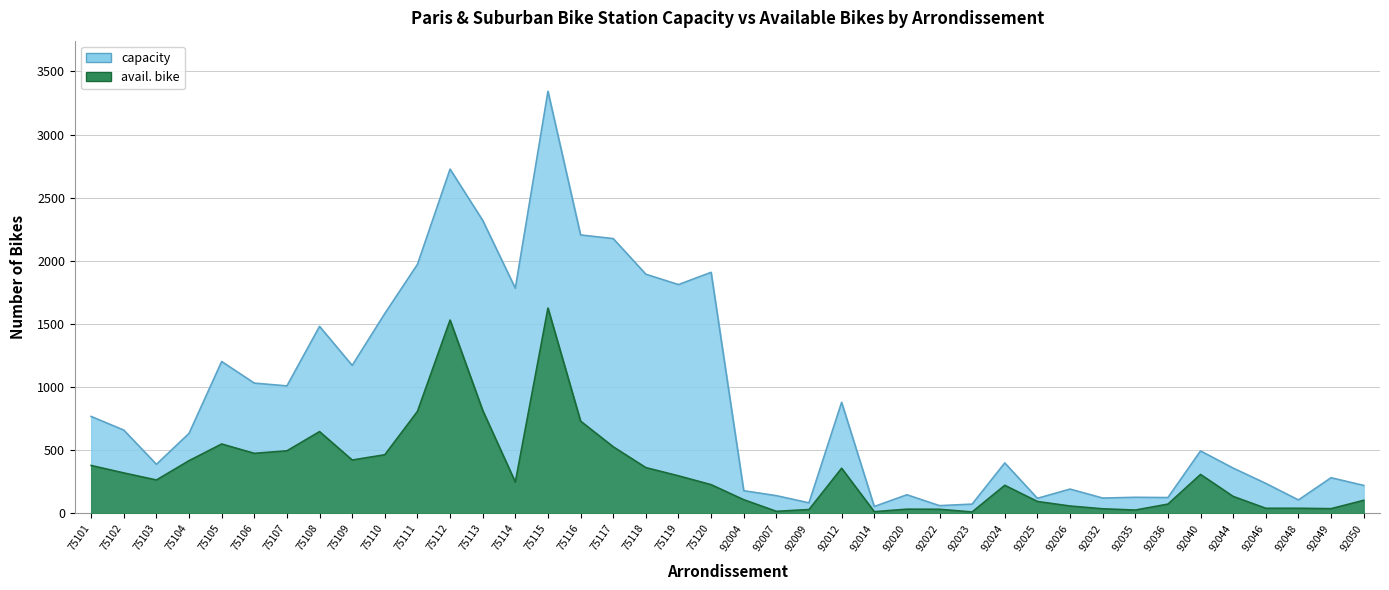

In capacity, how many points are lower than both neighbors (excluding endpoints)?

12